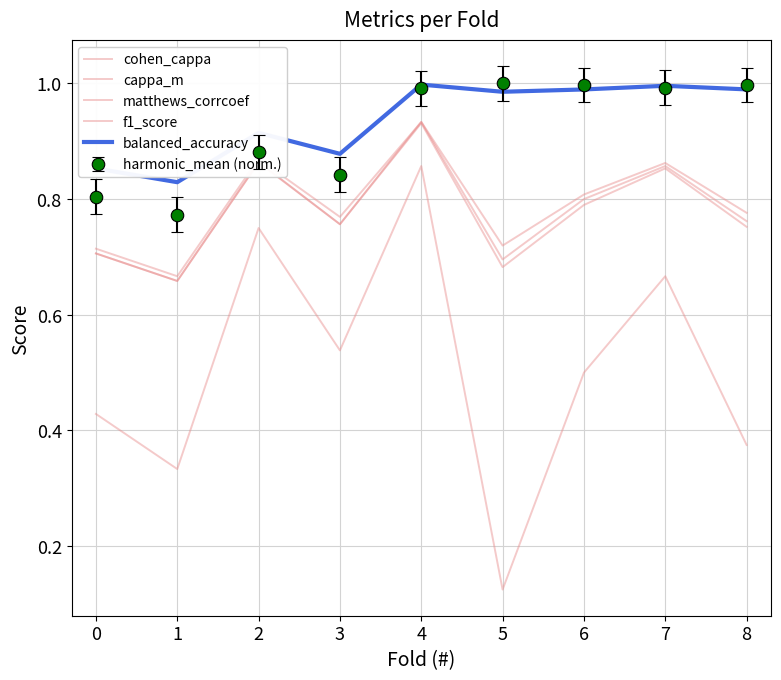

What value does the cohen_cappa series have at 0?

0.7